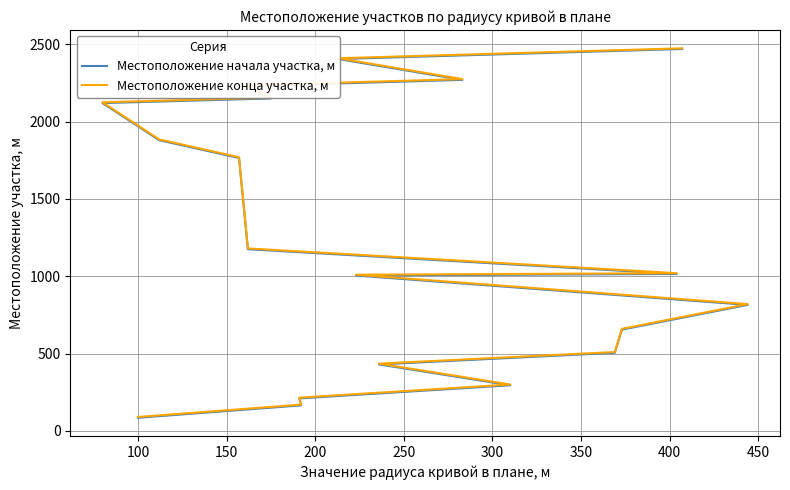

Does the chart have visible grid lines?

Yes